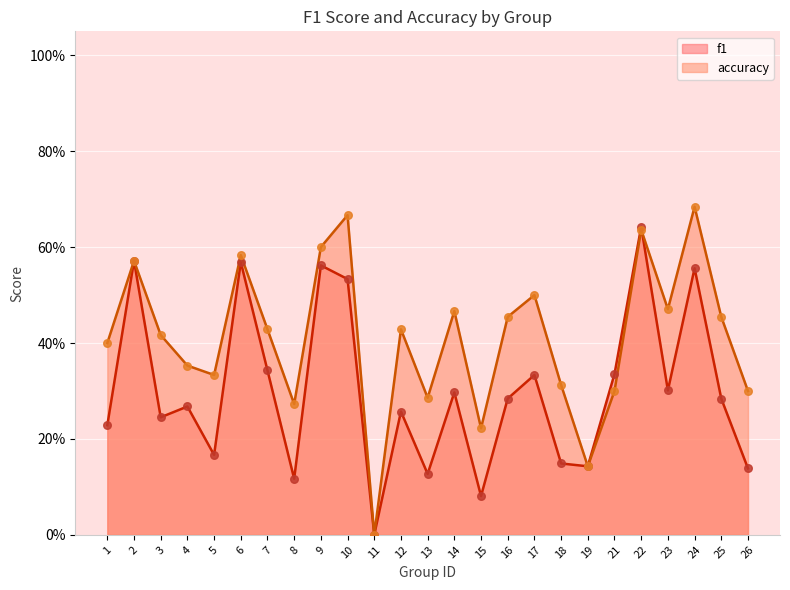

At which category is the sum across all series the highest?

22